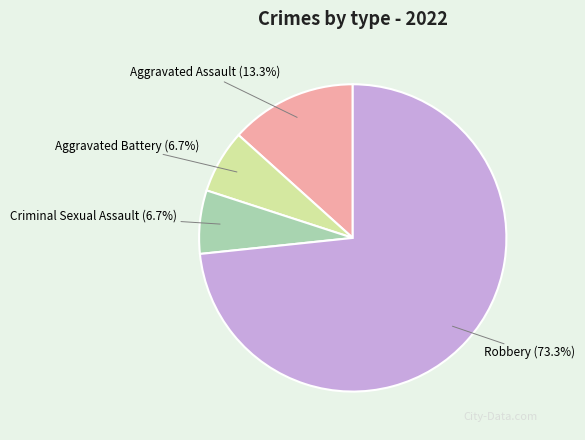

Combined, what portion of the pie is Criminal Sexual Assault and Aggravated Assault?

20.0%